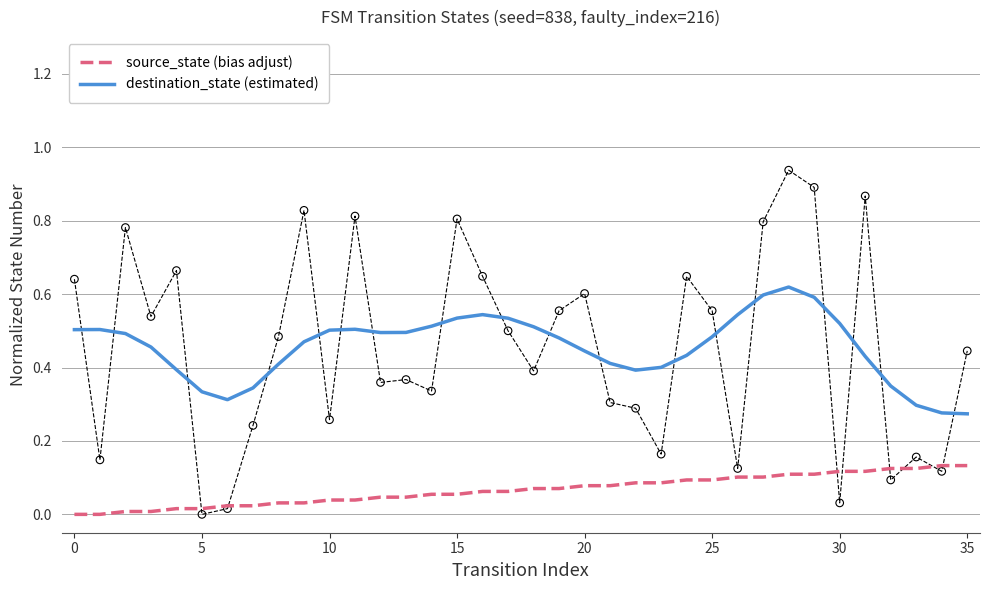

Which series has the largest total across all categories?

destination_state (estimated)